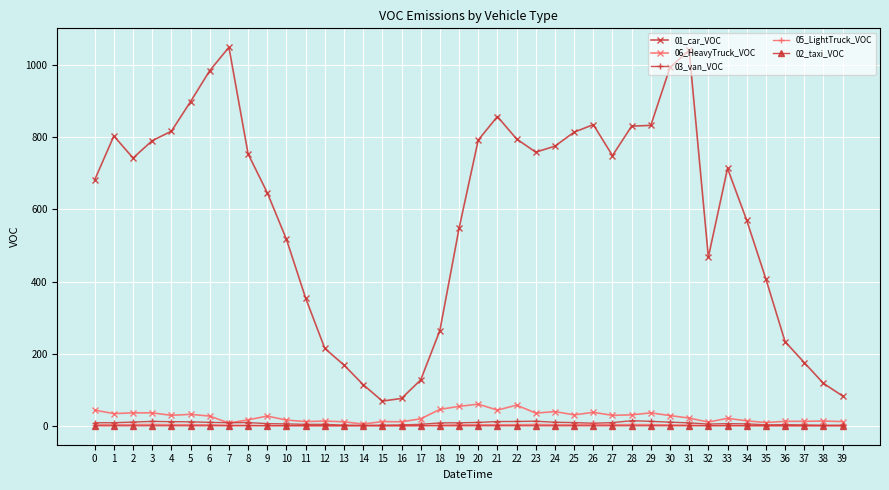

True or false: 05_LightTruck_VOC and 01_car_VOC intersect in this chart.

False